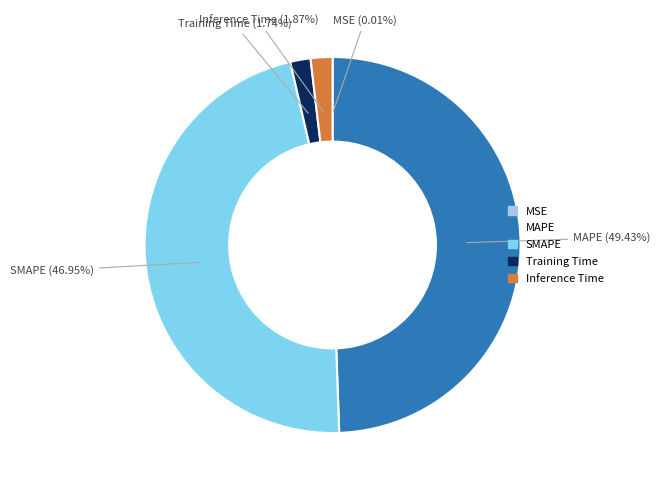

Is Training Time the majority of the pie?

No